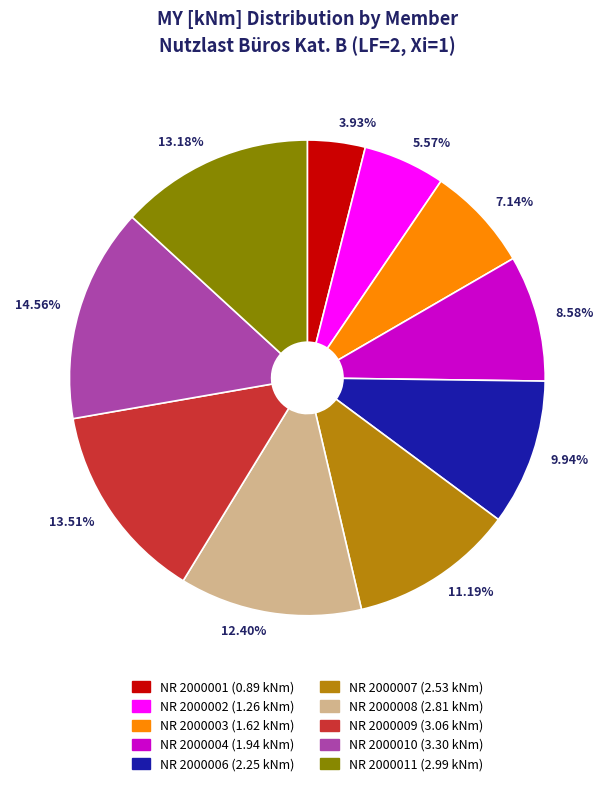

Combined, do 9.94% and 5.57% account for over 50%?

No